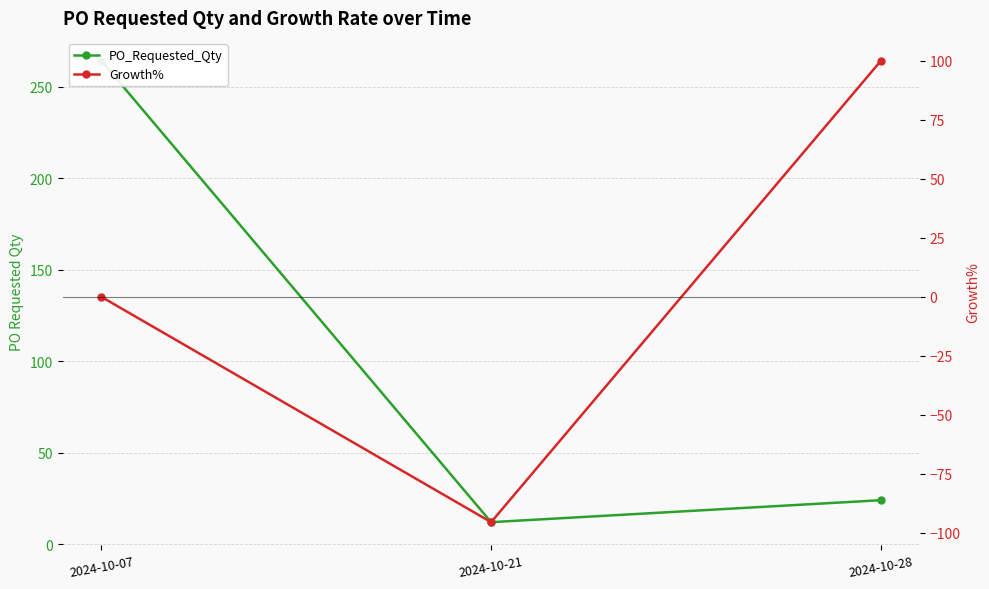

The value of Growth% at 2024-10-07 is 0.0. True or false?

True